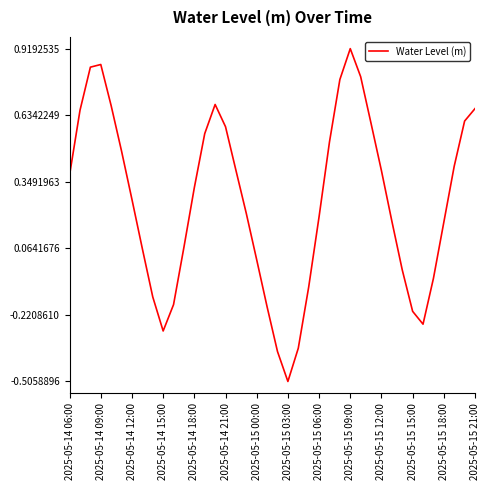

How many lines are shown in the chart?

1